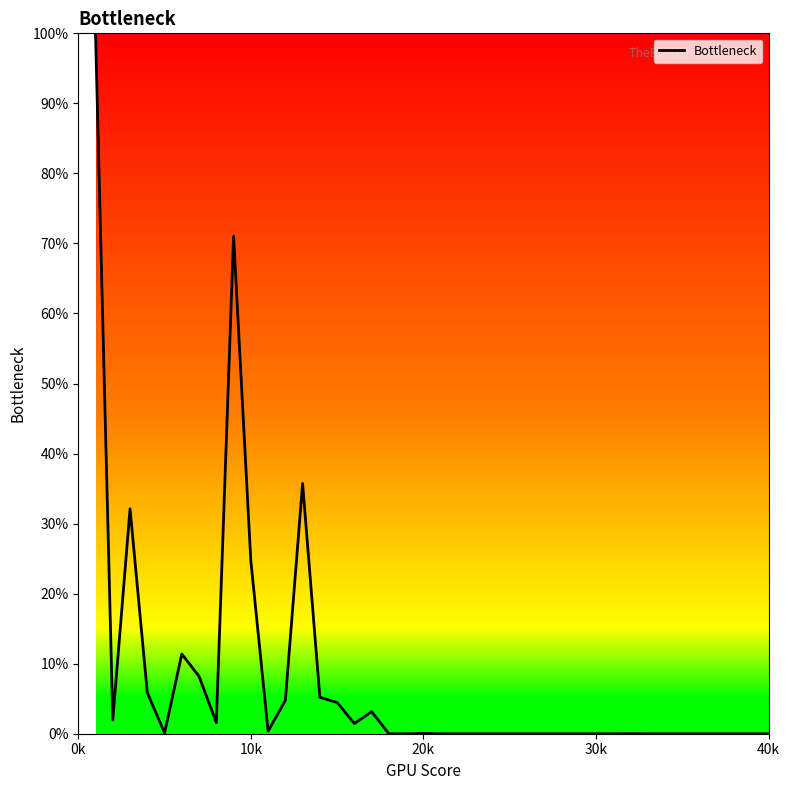

What is the maximum value shown in the chart?

100.0